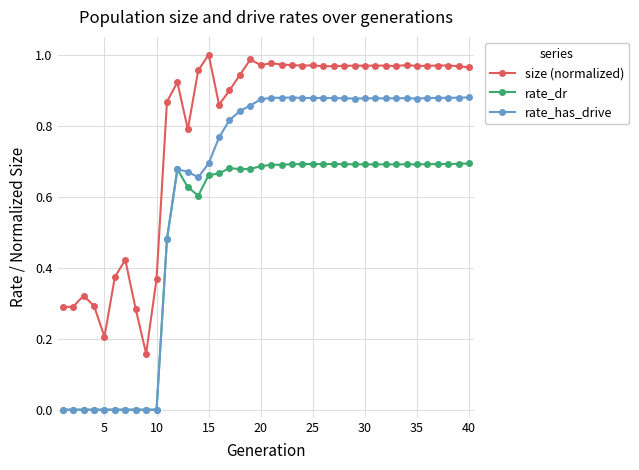

Rank the series by their average value, from lowest to highest.

rate_dr, rate_has_drive, size (normalized)